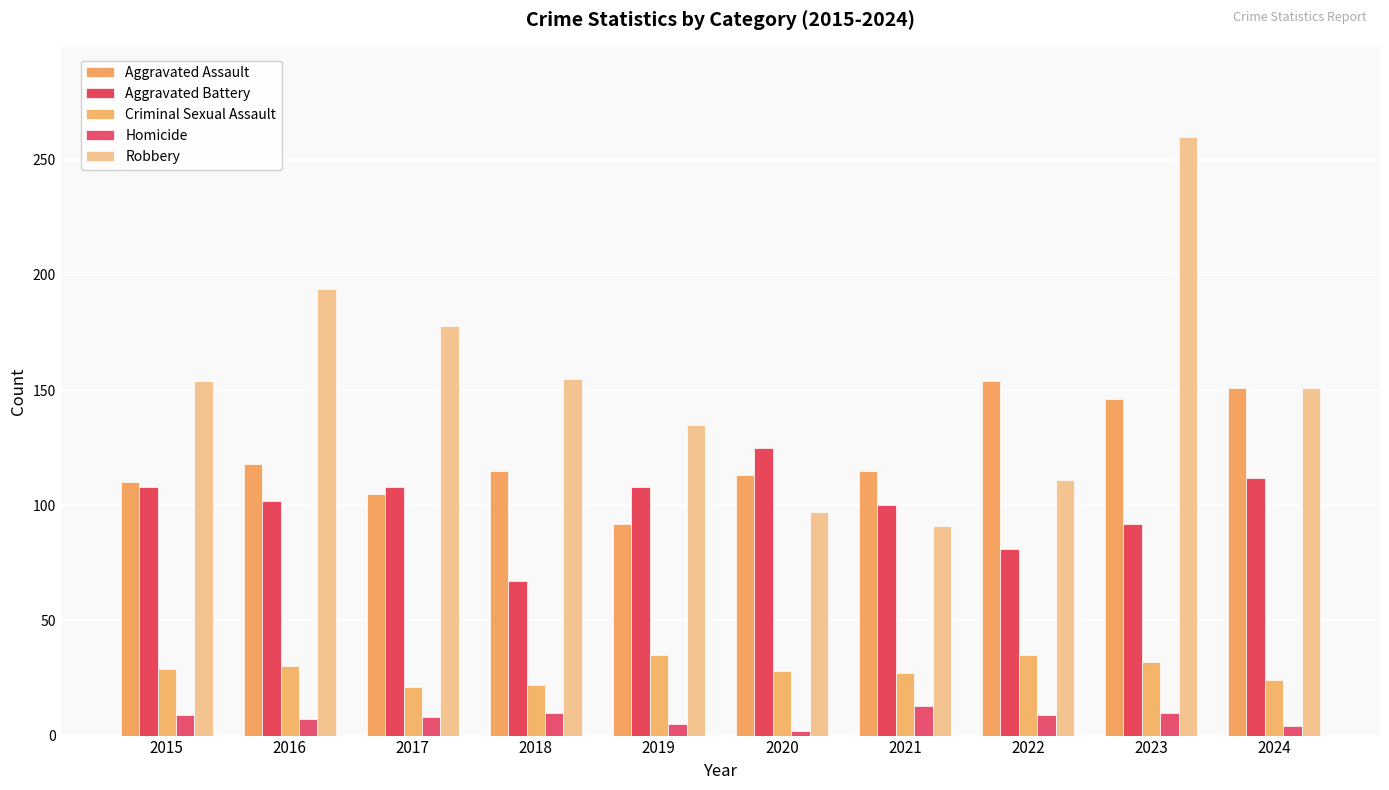

What is the lowest value of the Criminal Sexual Assault series?

21